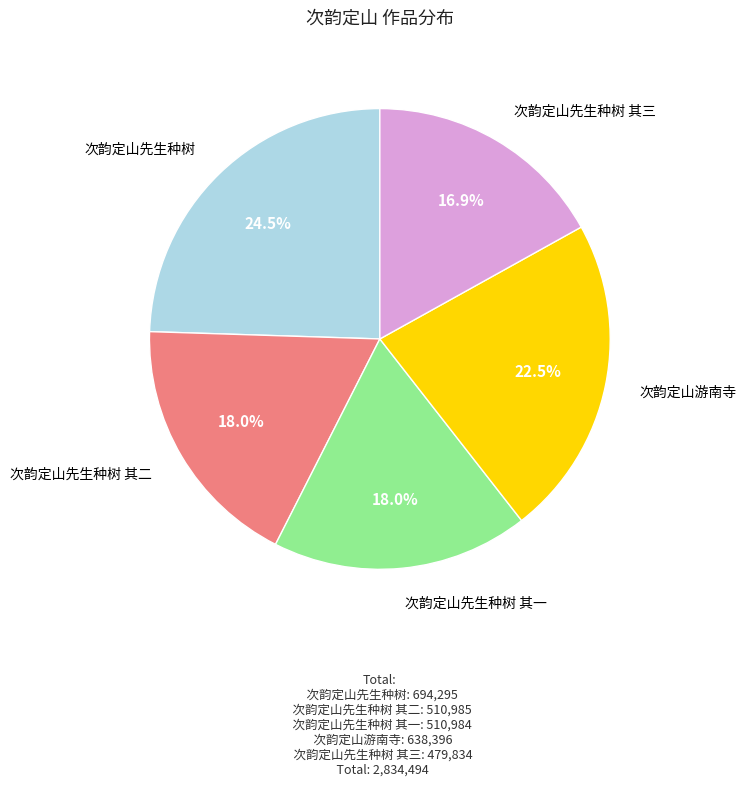

Is there any slice that represents more than half of the pie?

No